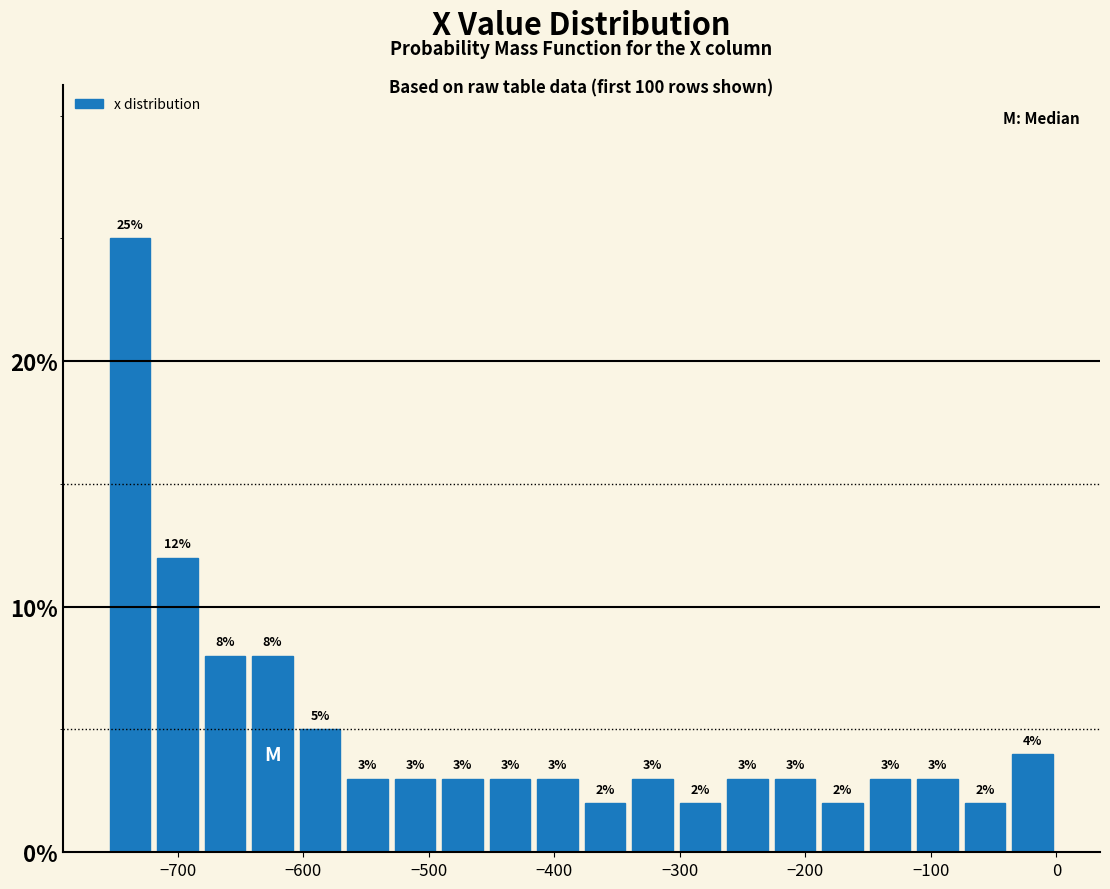

Read against the x-axis, roughly where is the centre of the tallest bar?

-740